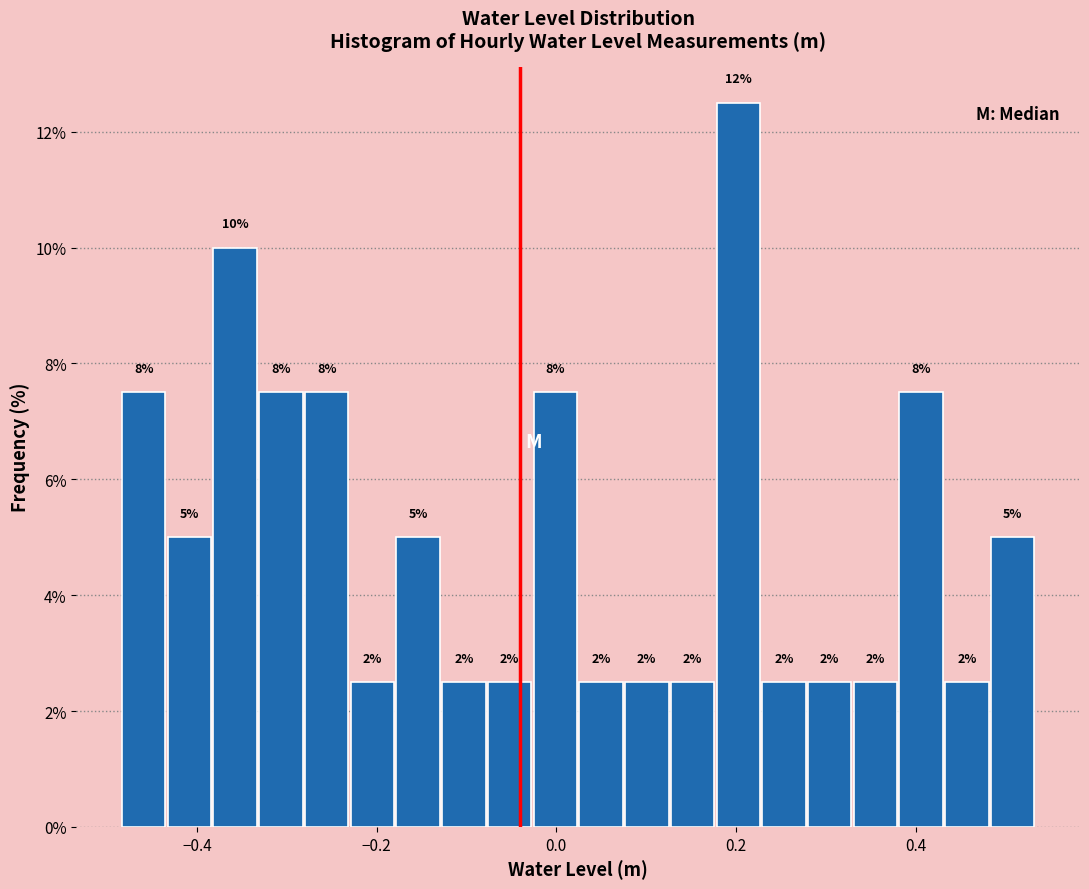

Read against the x-axis, roughly where is the centre of the tallest bar?

0.20